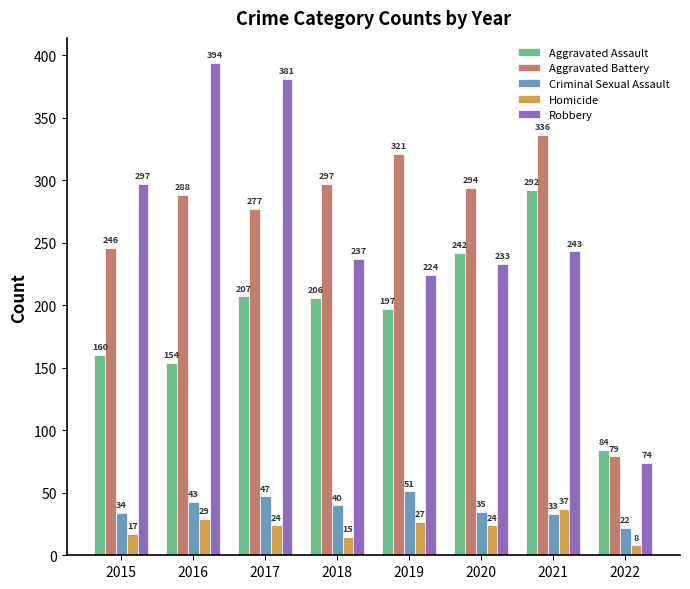

How many bars are there in total?

40